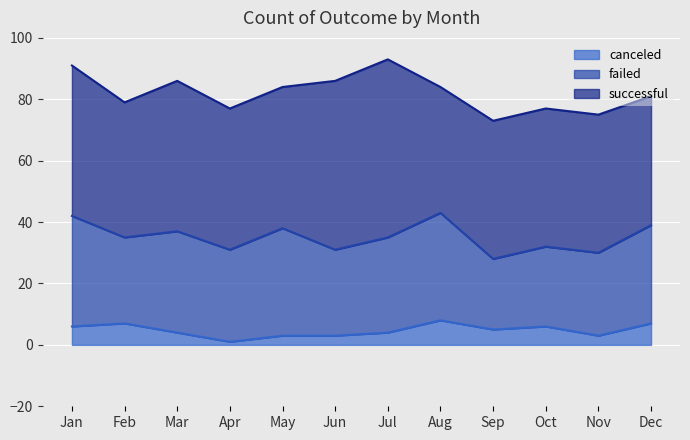

How many data points does each series have?

12